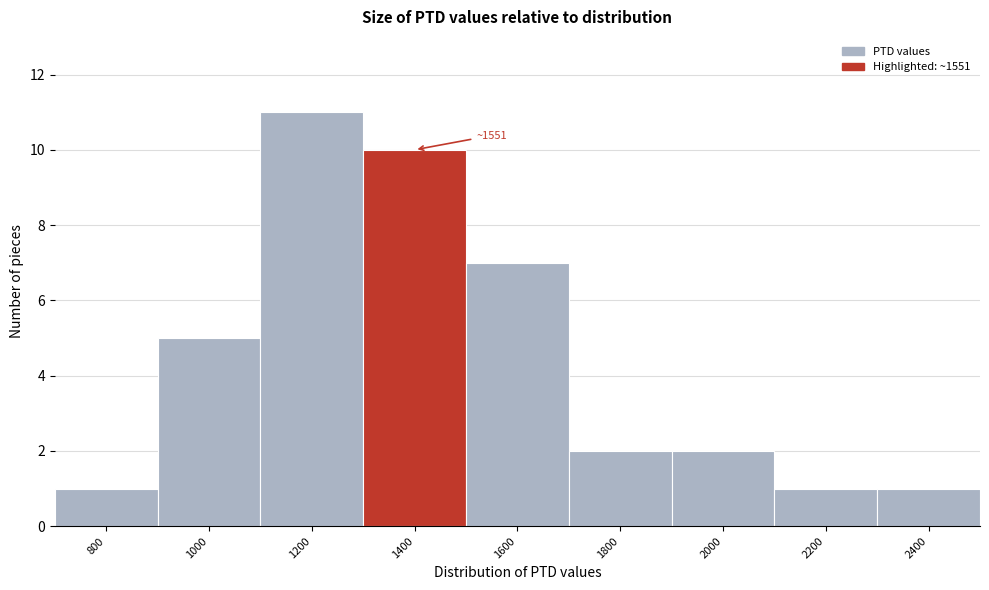

Reading right to left, extract all data points from this chart.

2400=1	2200=1	2000=2	1800=2	1600=7	1400=10	1200=11	1000=5	800=1